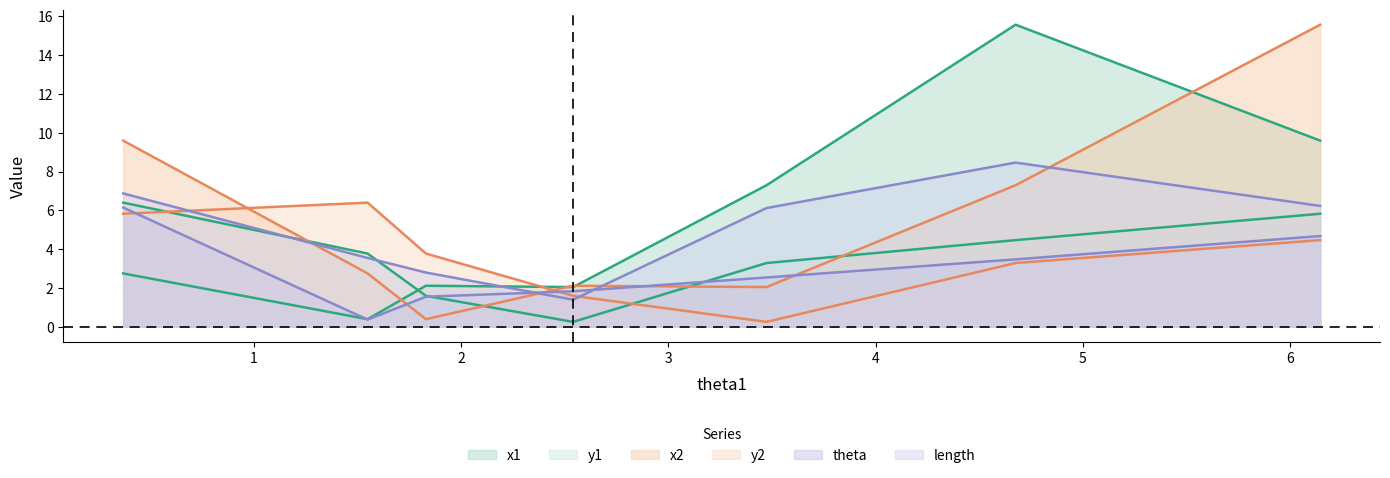

How many distinct data groups are displayed?

6